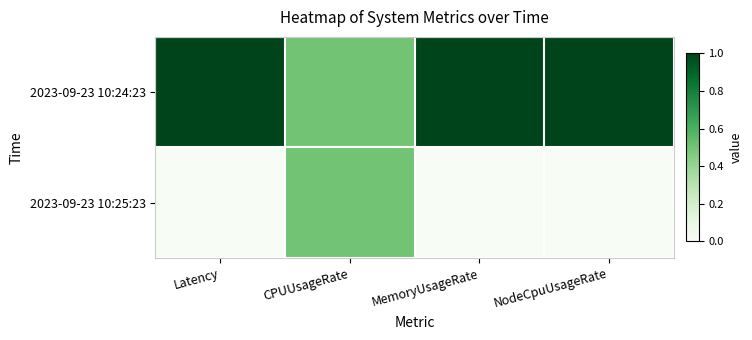

Reading left to right, what are all the values shown in this chart?

2023-09-23 10:24:23: Latency=1.0	CPUUsageRate=0.5	MemoryUsageRate=1.0	NodeCpuUsageRate=1.0
2023-09-23 10:25:23: Latency=0.0	CPUUsageRate=0.5	MemoryUsageRate=0.0	NodeCpuUsageRate=0.0